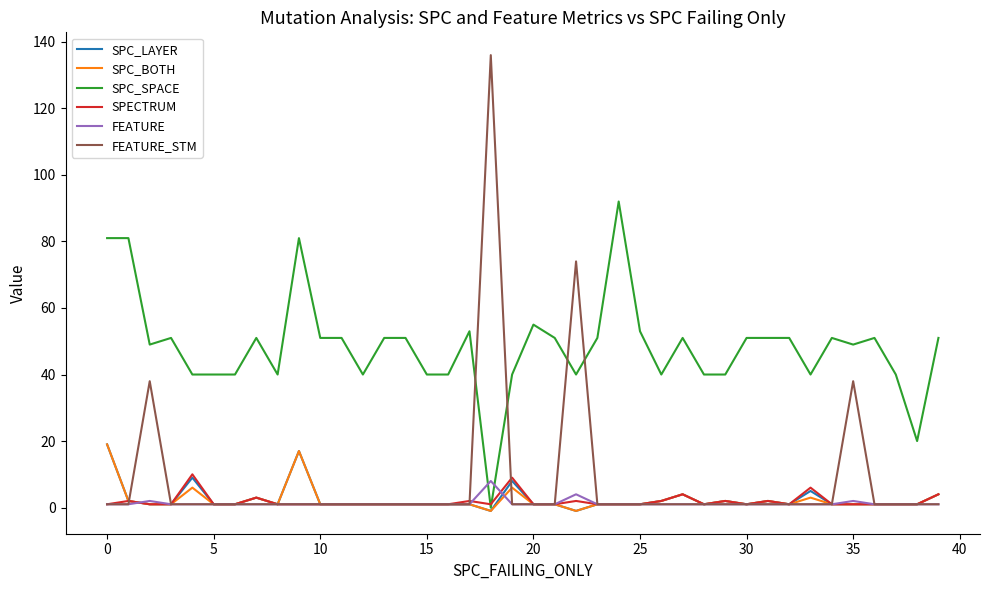

Which series has the largest range (max minus min)?

FEATURE_STM